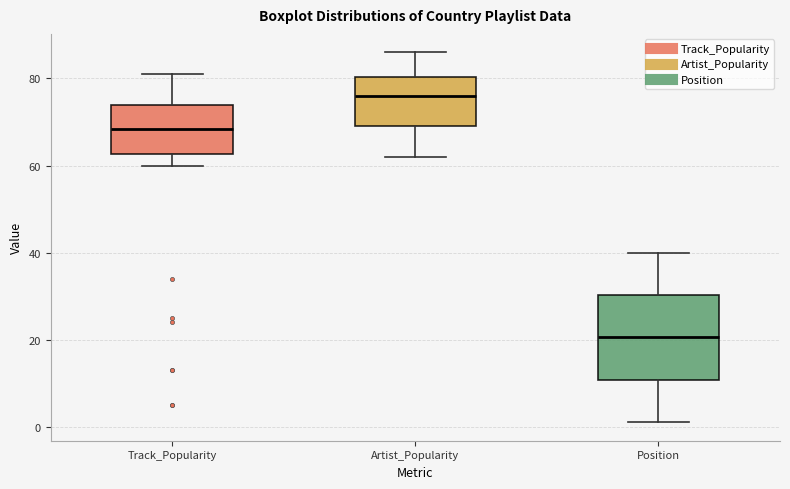

Reading left to right, transcribe this box plot: for each box, give where its median line is, the range the box spans, and where its two whiskers end, as read against the y-axis. The values are not printed on the chart, so give them approximately, as read against the axis.

Track_Popularity: median 68, box 62 to 74, whiskers 60 to 82
Artist_Popularity: median 76, box 70 to 80, whiskers 62 to 86
Position: median 20, box 10 to 30, whiskers 2 to 40